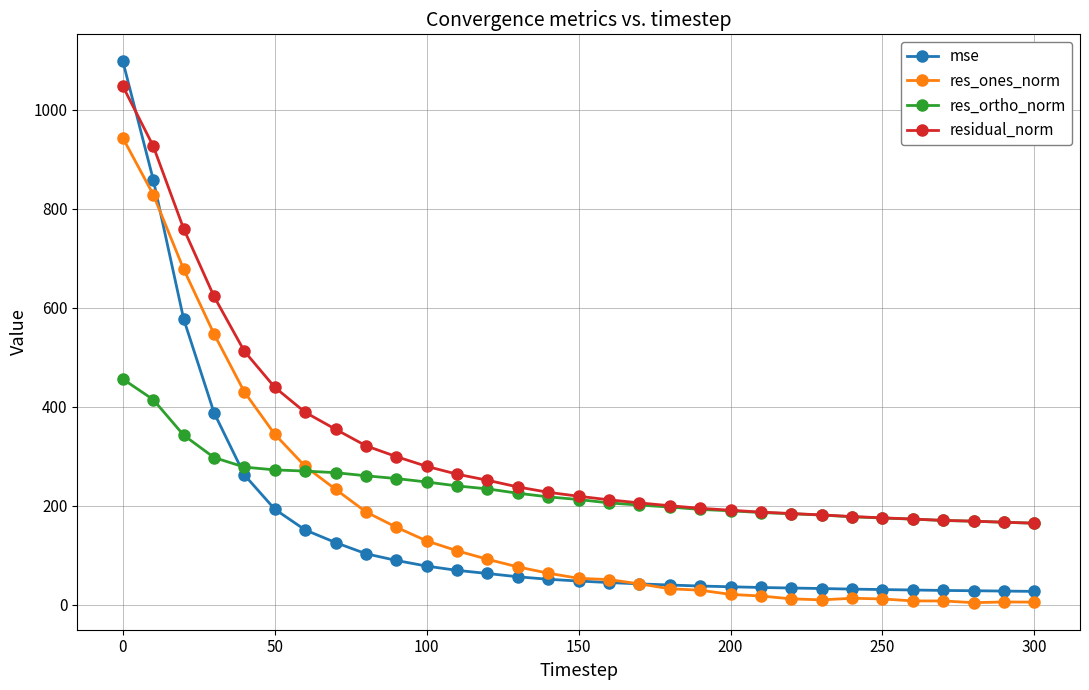

Which series has the largest total across all categories?

residual_norm